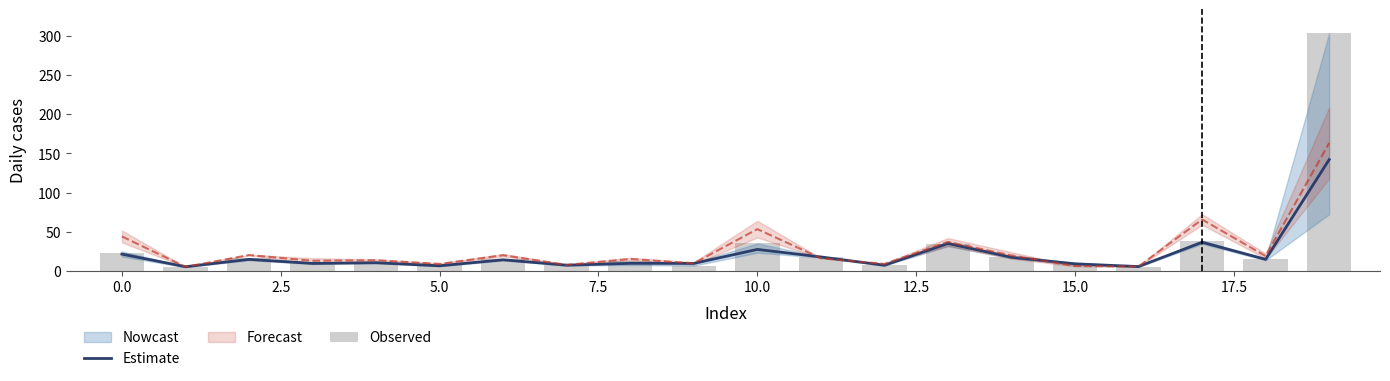

What is the minimum value shown in the chart?

5.2